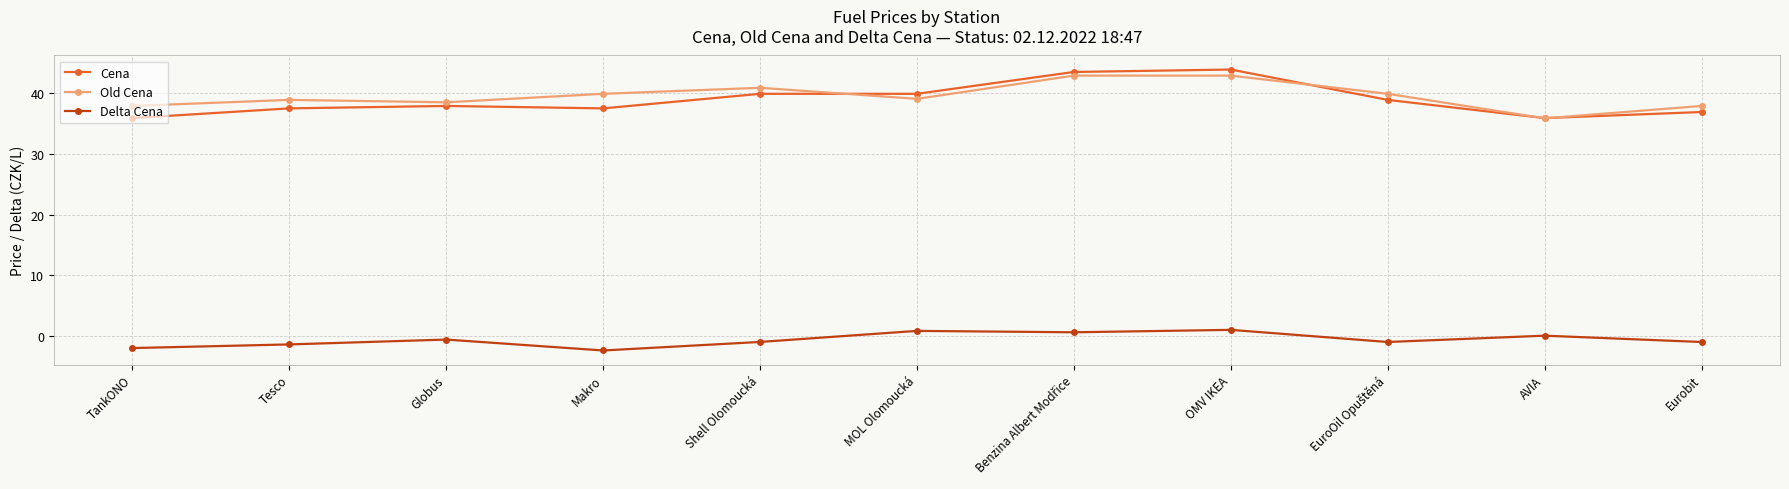

Rank the series by their maximum value, from lowest to highest.

Delta Cena, Old Cena, Cena